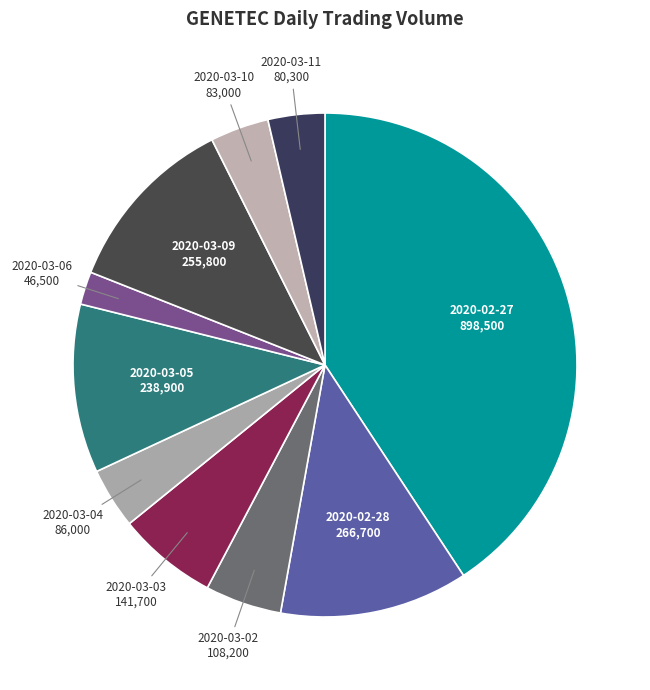

True or false: 2020-03-03 accounts for 6% of the total.

True